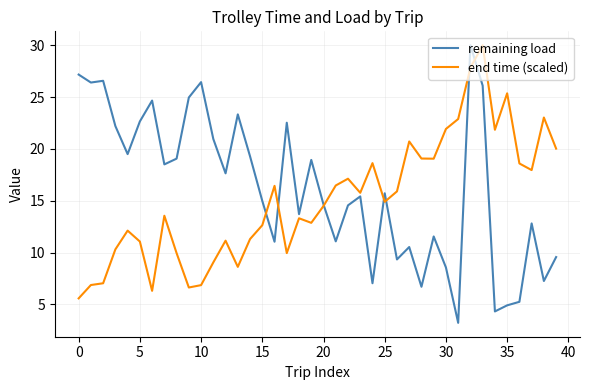

Count the number of data series in this chart.

2